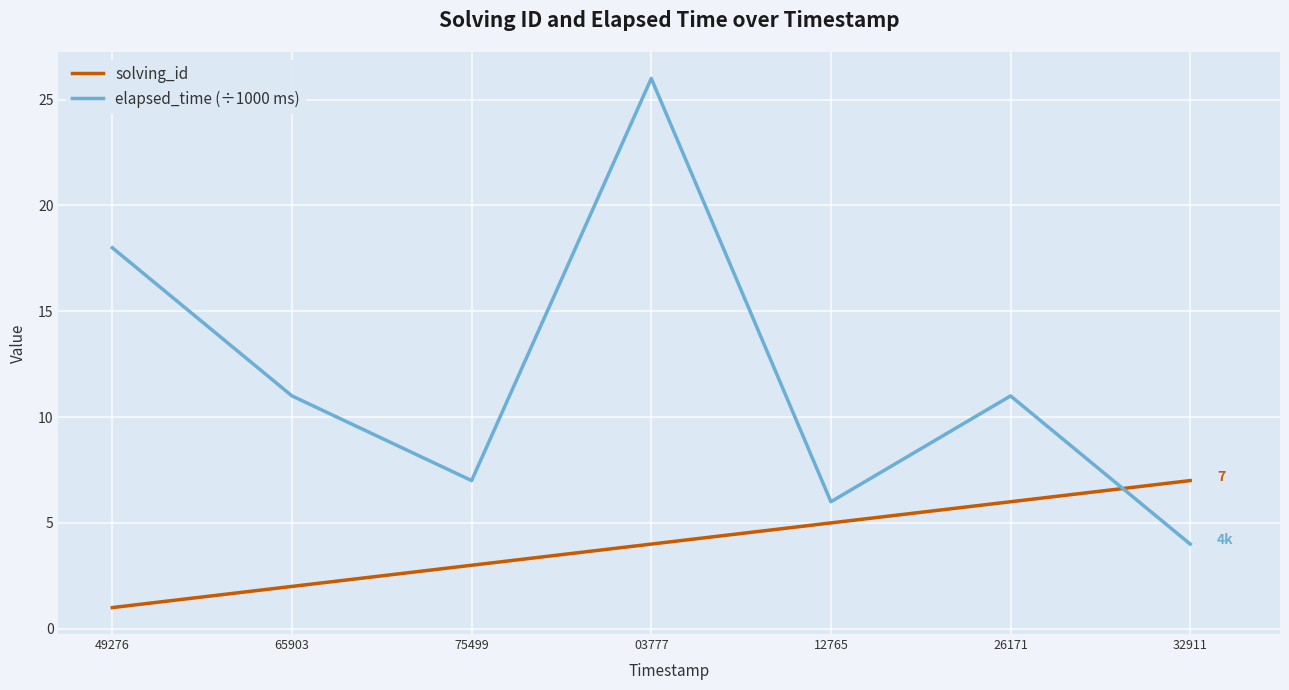

Reading right to left, extract all data points from this chart.

solving_id: 7	6	5	4	3	2	1
elapsed_time (÷1000 ms): 4	11	6	26	7	11	18